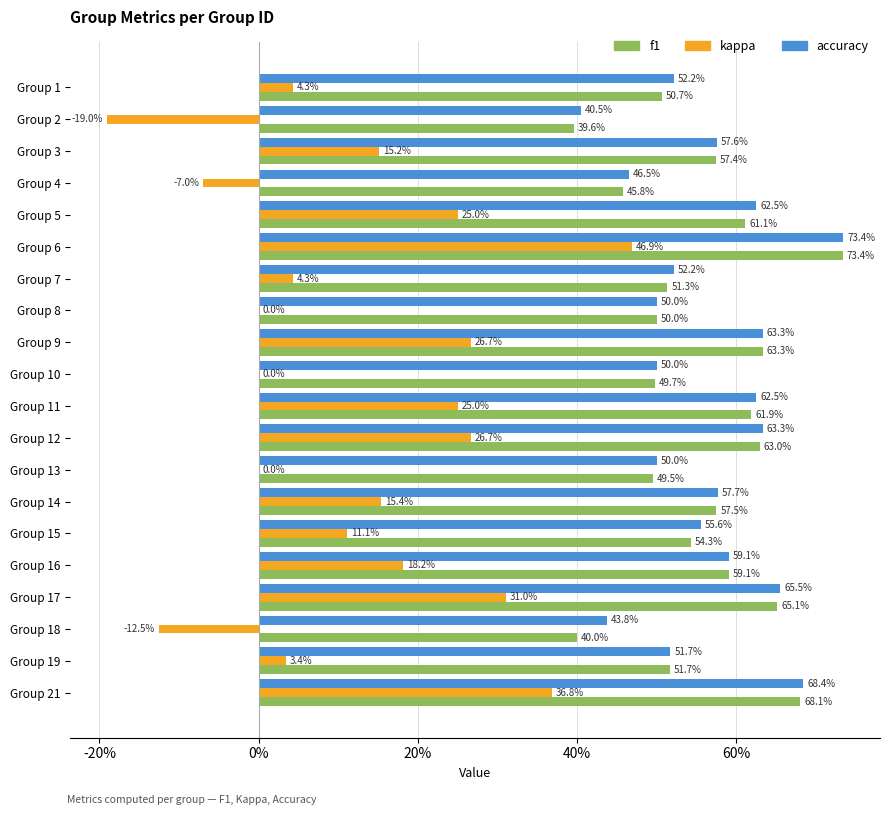

Which series has the widest spread of values?

kappa